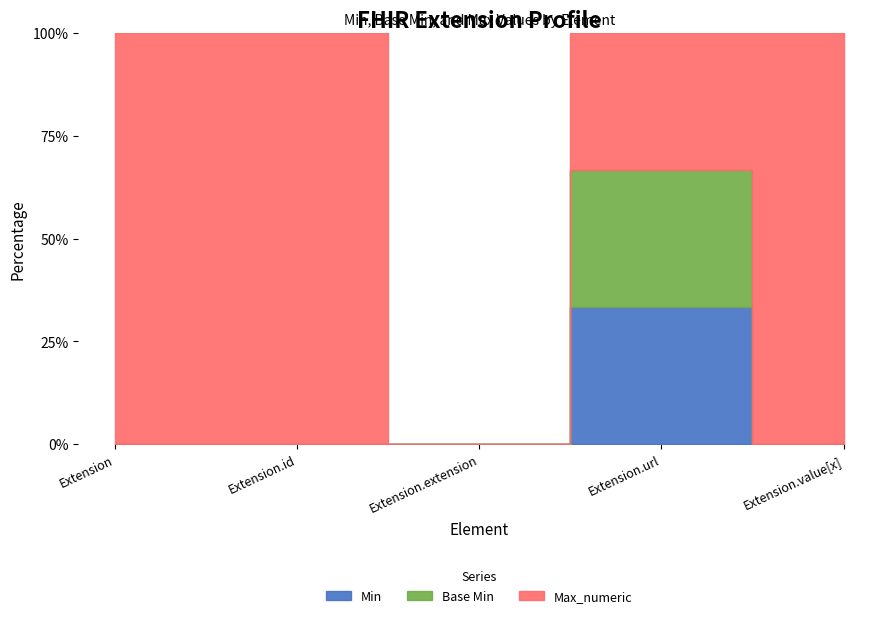

True or false: Base Min has more than 0 points higher than both neighbors.

True